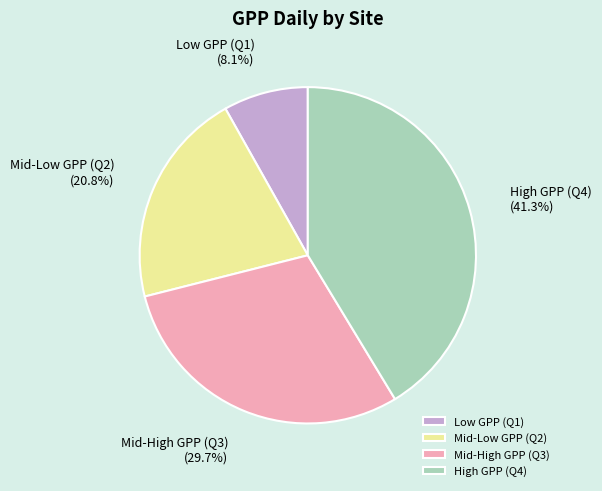

Which slice is the smallest?

Low GPP (Q1)